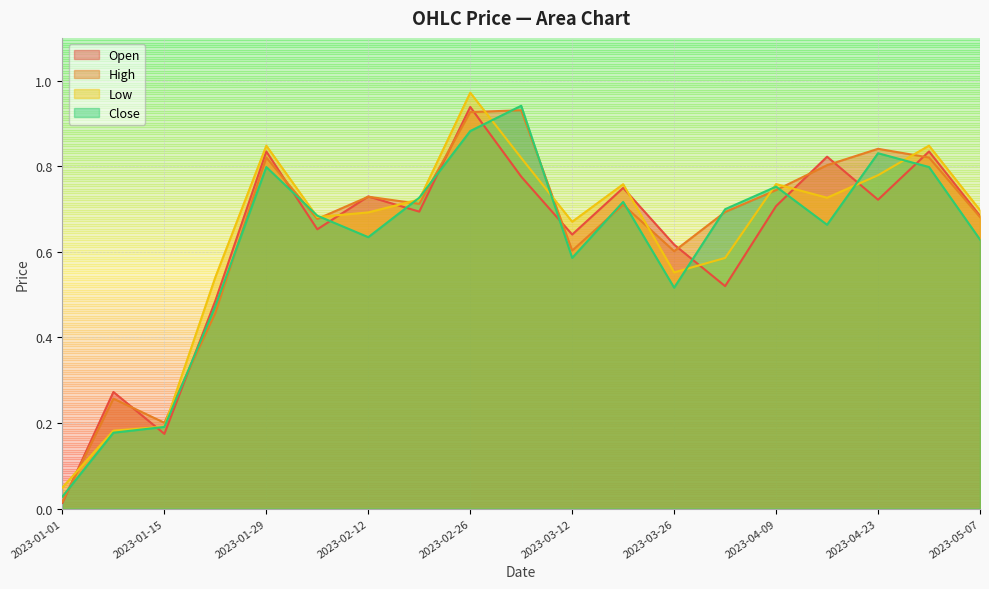

What is the maximum value shown in the chart?

1.0